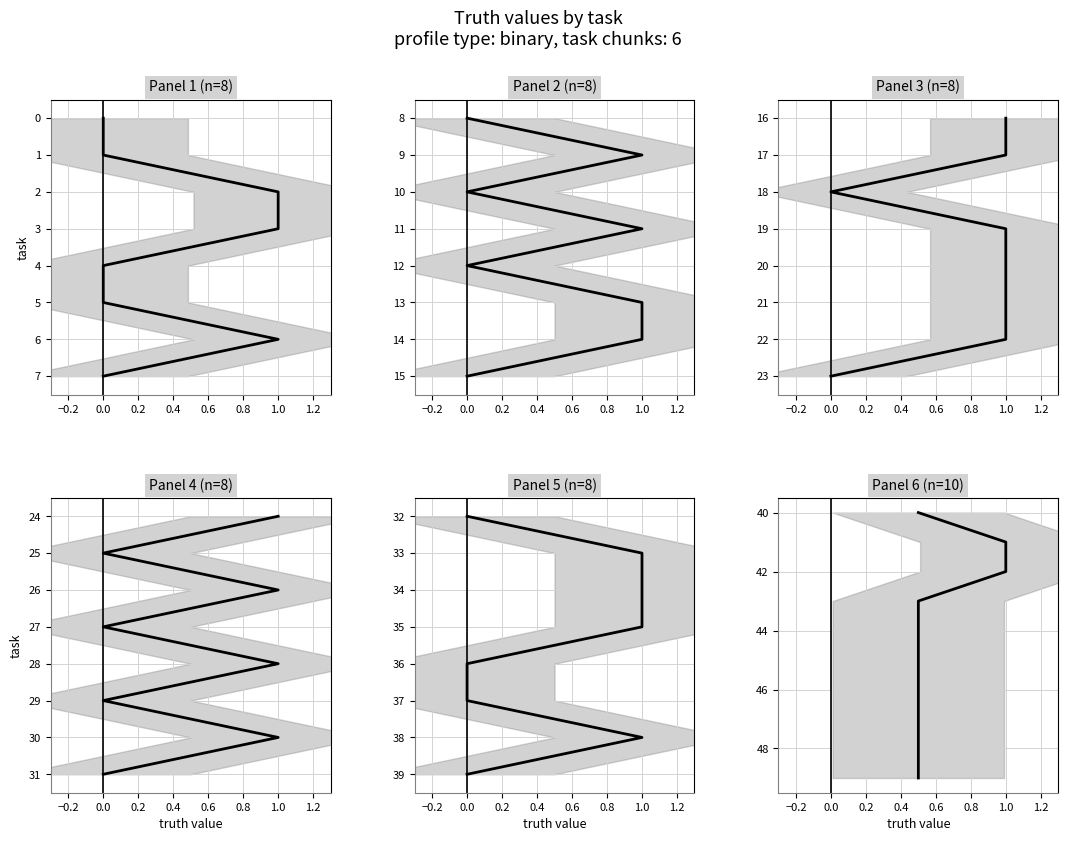

How many values are below 45?

5